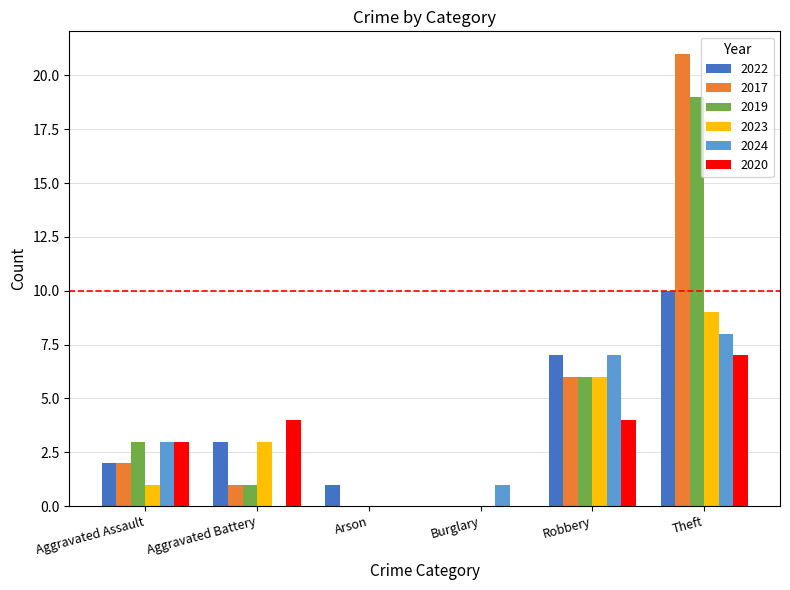

What is the sum of the 2017 values at Aggravated Battery and Robbery?

7